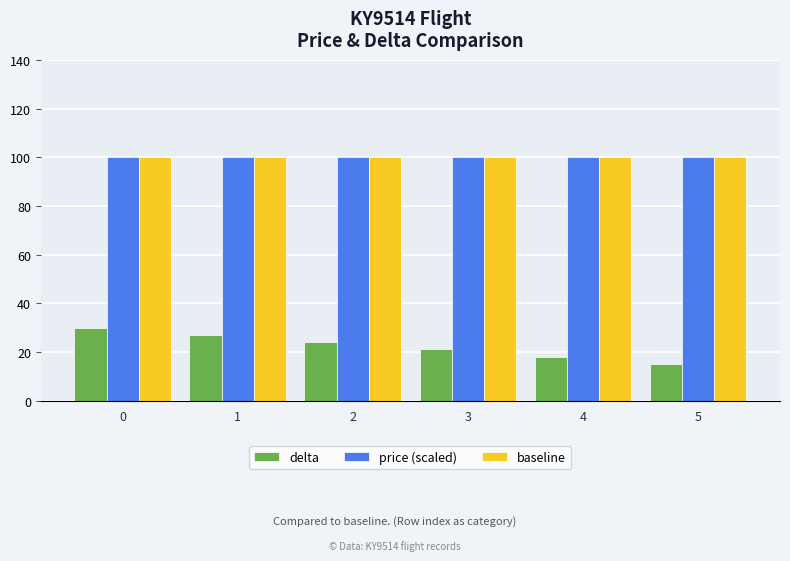

Reading left to right, extract all data points from this chart.

delta: 30	27	24	21	18	15
price (scaled): 100	100	100	100	100	100
baseline: 100	100	100	100	100	100